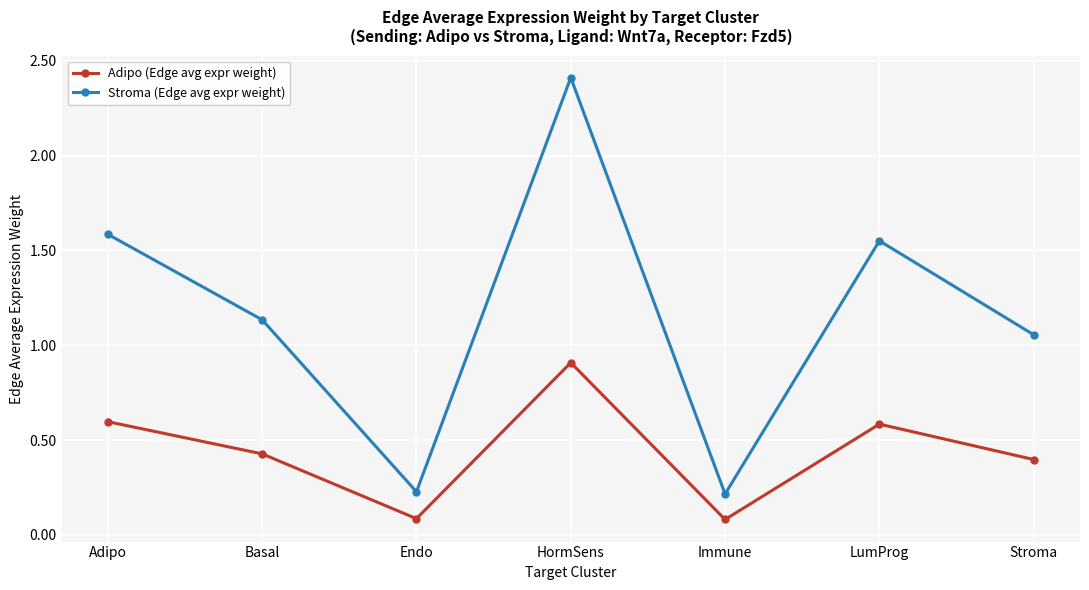

At how many categories does at least one series exceed 0?

7